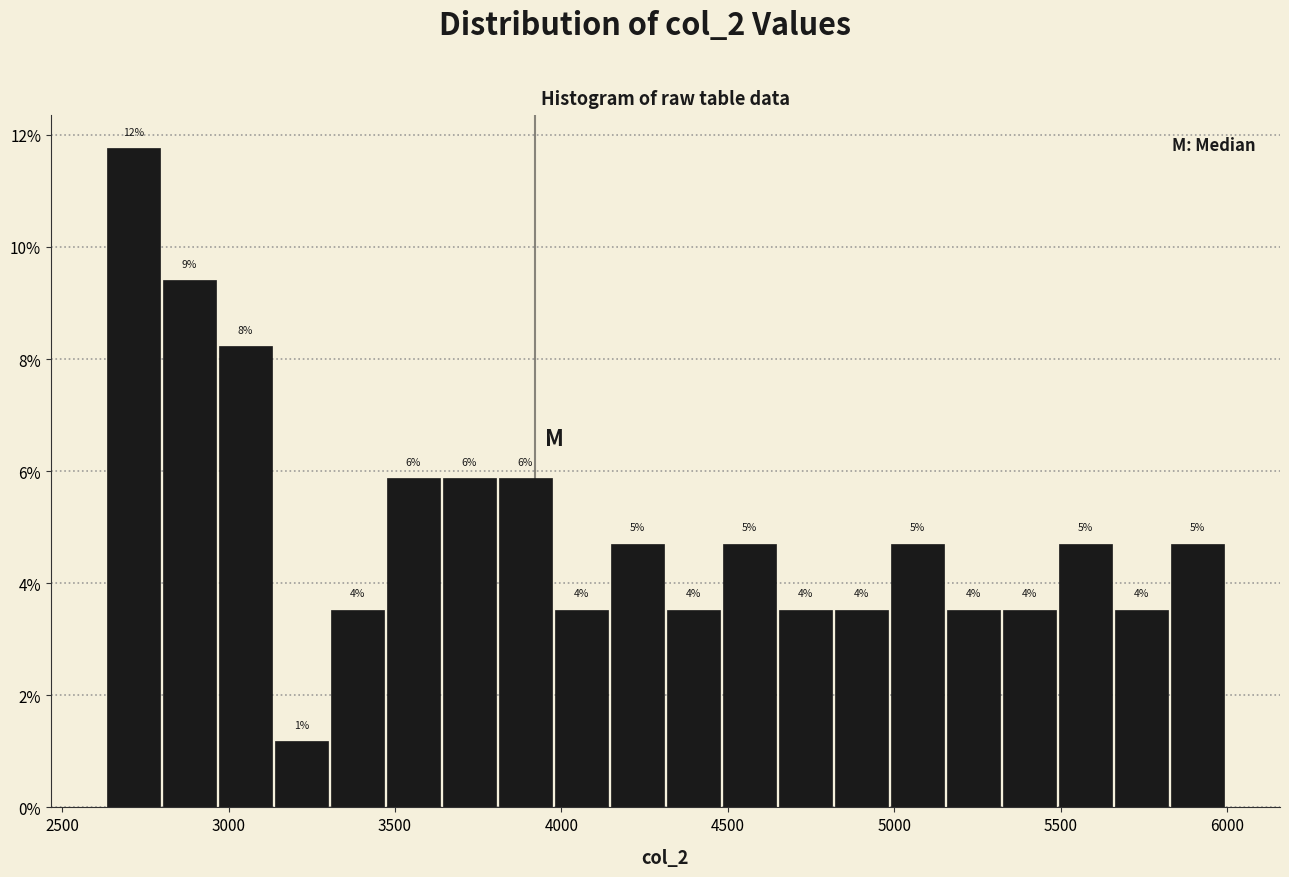

Read against the x-axis, roughly where is the centre of the tallest bar?

2700